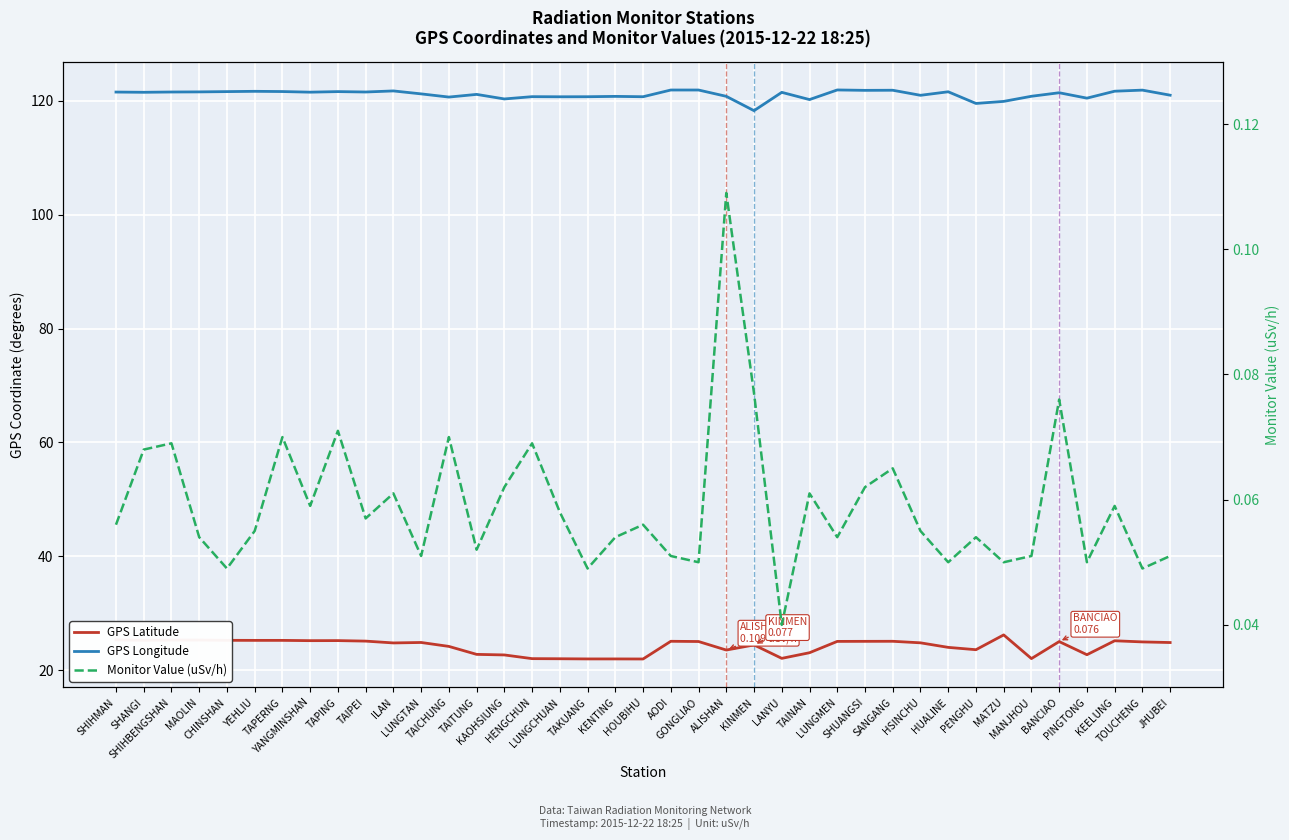

Between HENGCHUN and HOUBIHU, which series saw the biggest shift?

GPS Latitude